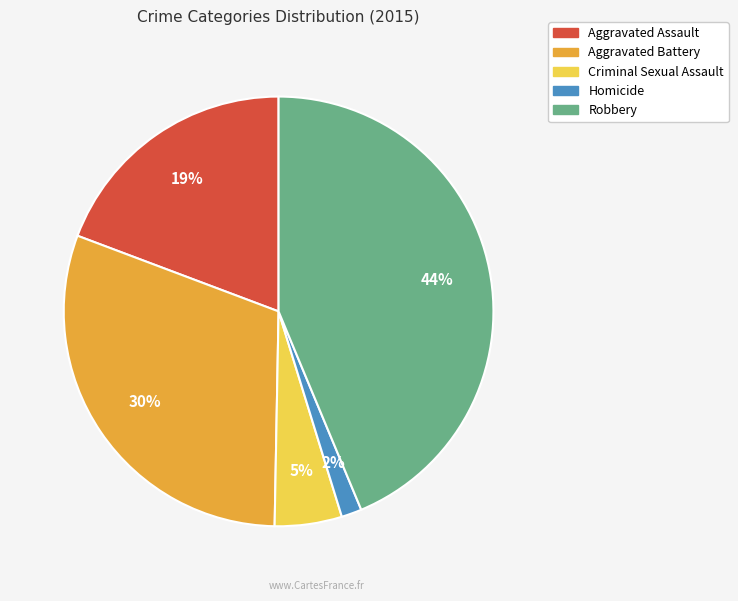

Is it true that Aggravated Assault is 11% of the pie?

False